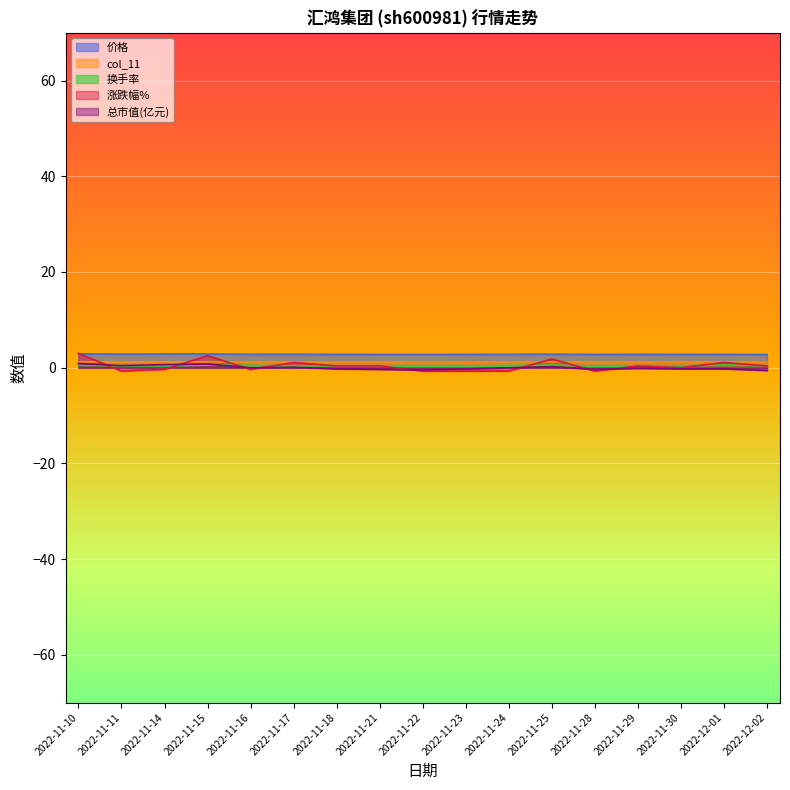

How many interior local peaks does the 涨跌幅% series have?

5